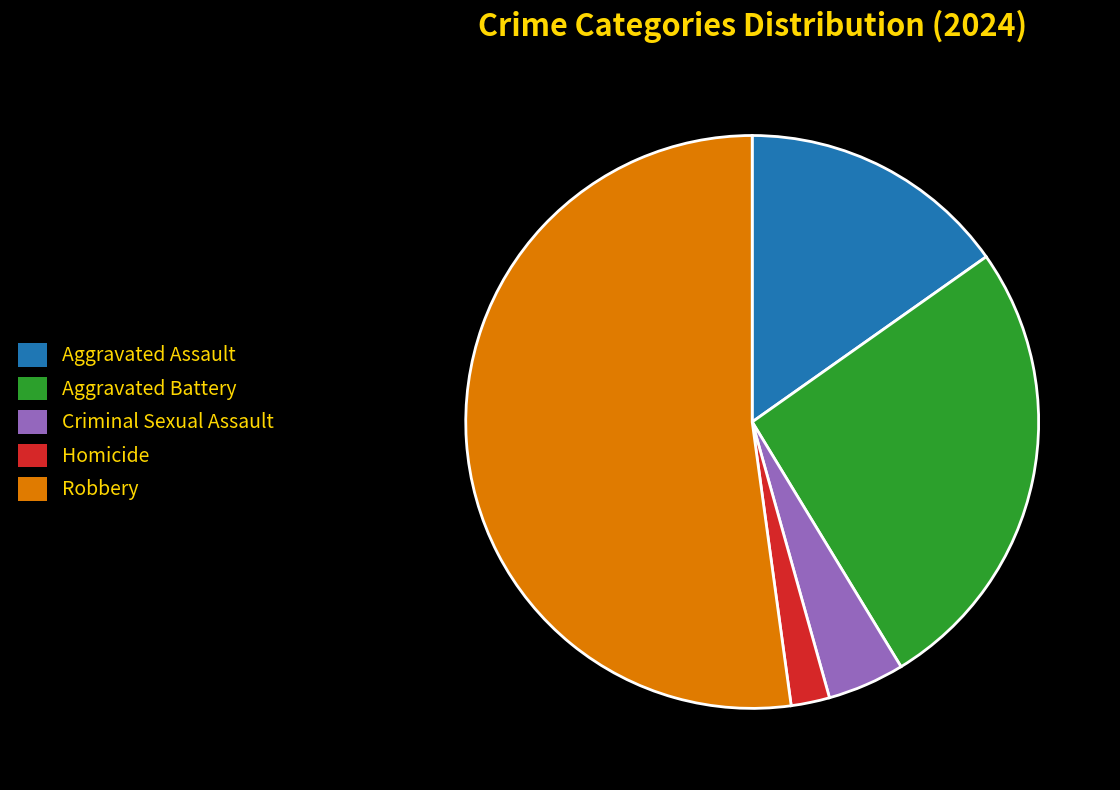

True or false: Aggravated Battery accounts for 26% of the total.

True